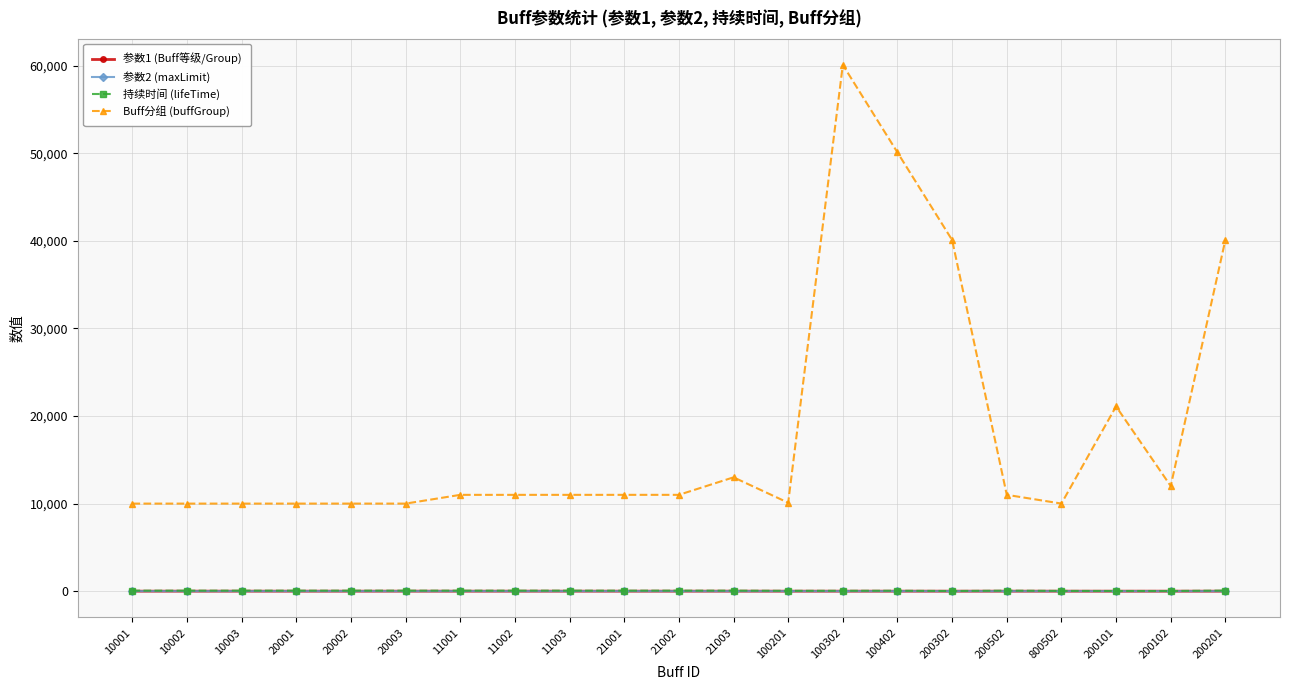

What is the highest value of the 持续时间 (lifeTime) series?

70